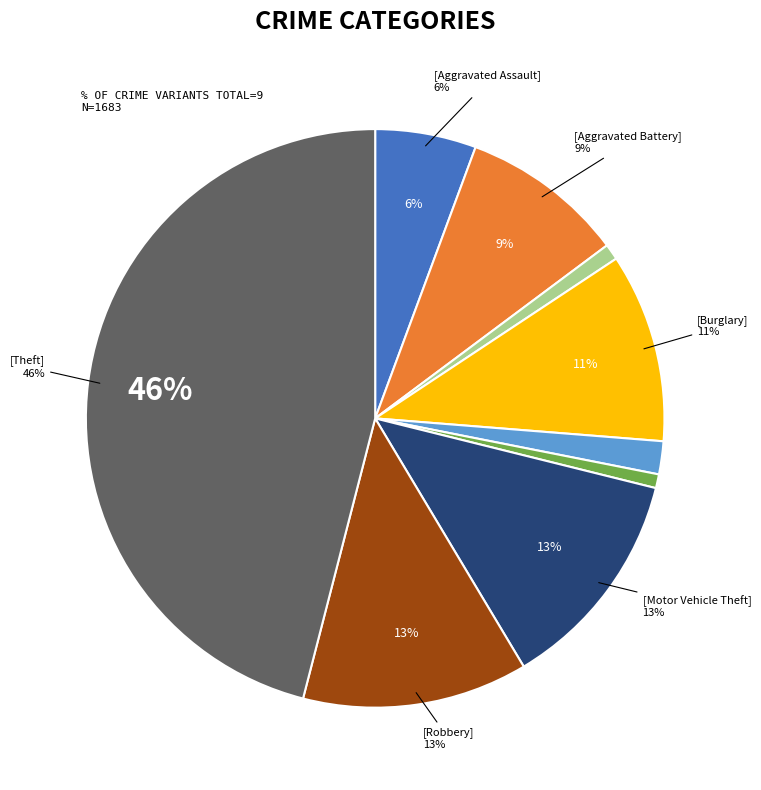

Approximately how many times larger is the value at Arson compared to Burglary?

0.1